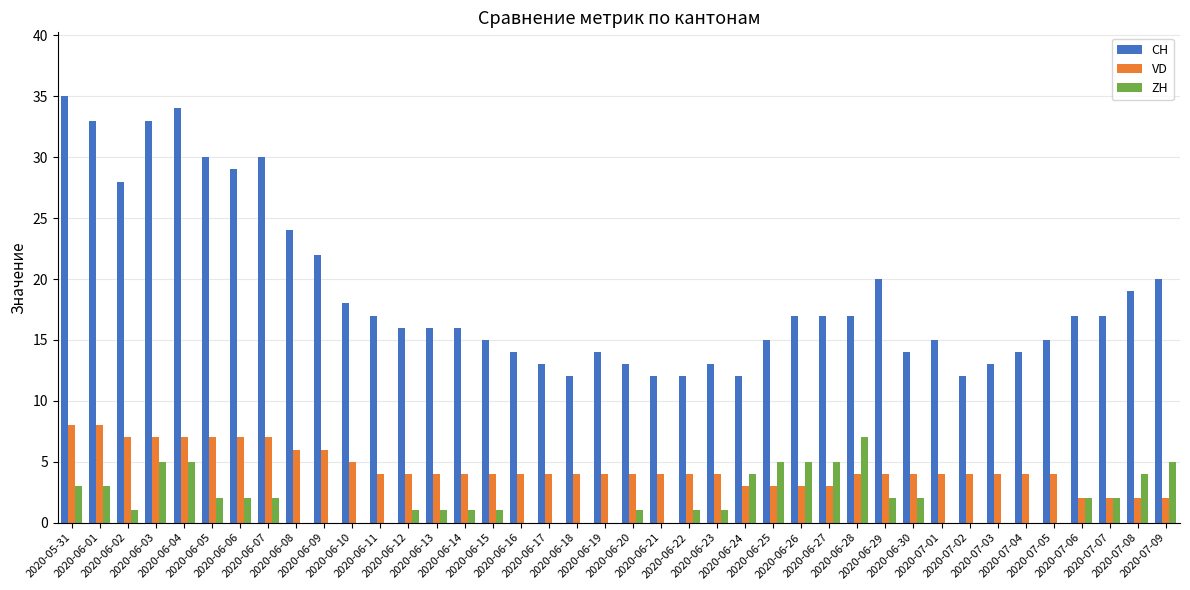

What is the maximum value shown in the chart?

35